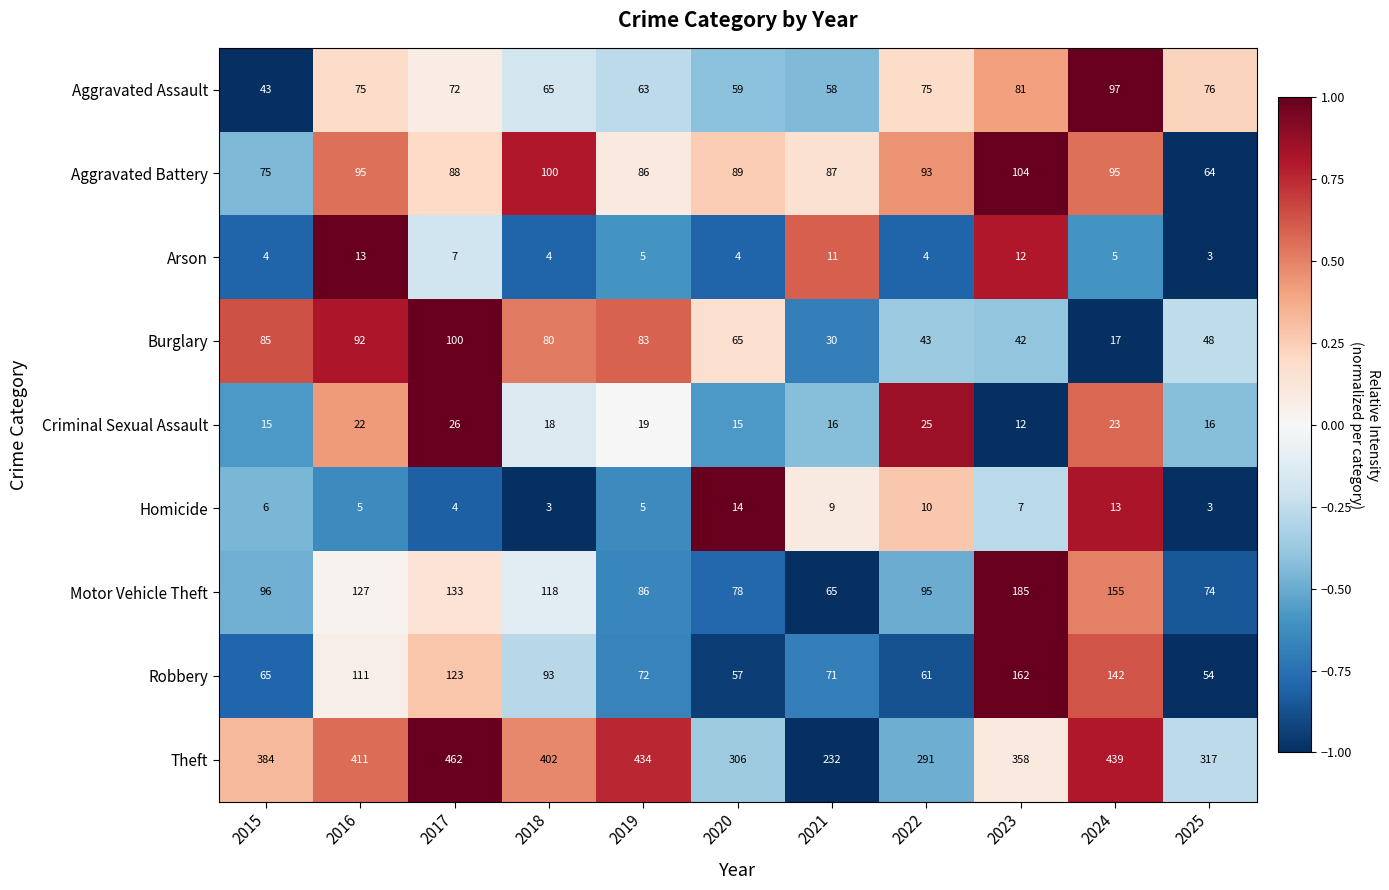

Rank the categories by Motor Vehicle Theft value from lowest to highest.

2021, 2025, 2020, 2019, 2022, 2015, 2018, 2016, 2017, 2024, 2023